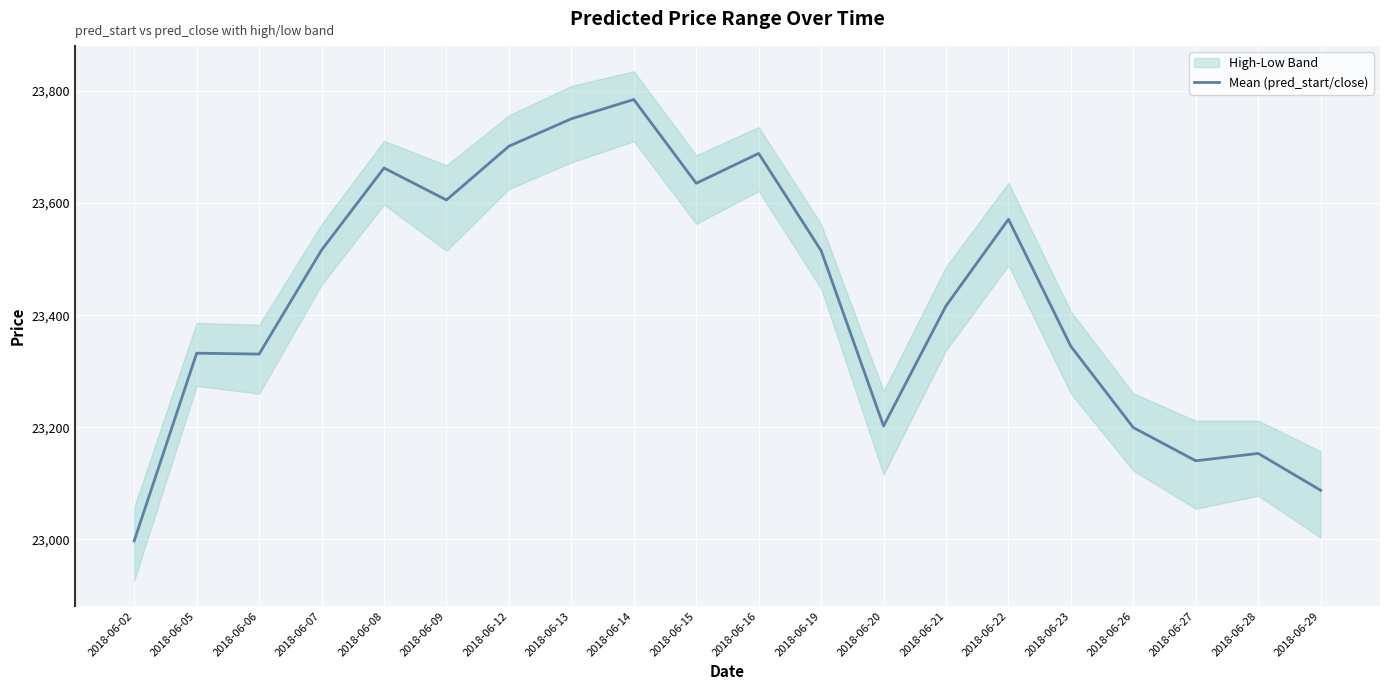

At which label is the value closest to 23391?

2018-06-21